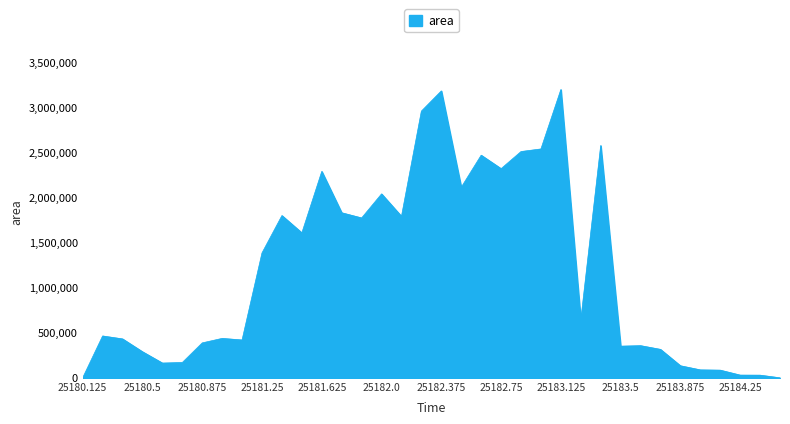

What is the greatest value displayed?

3199375